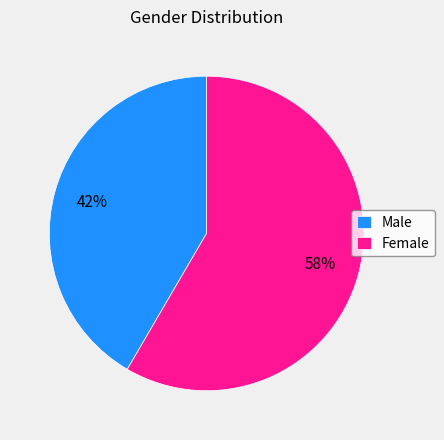

Which category has the smallest portion of the pie?

Male